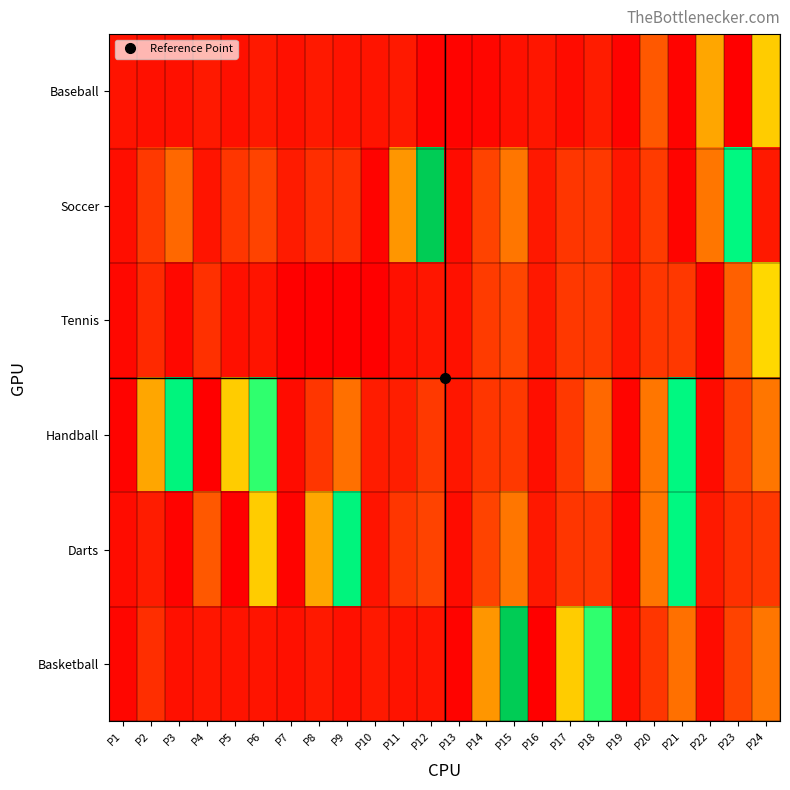

What is the total value across all series at P22?

0.8